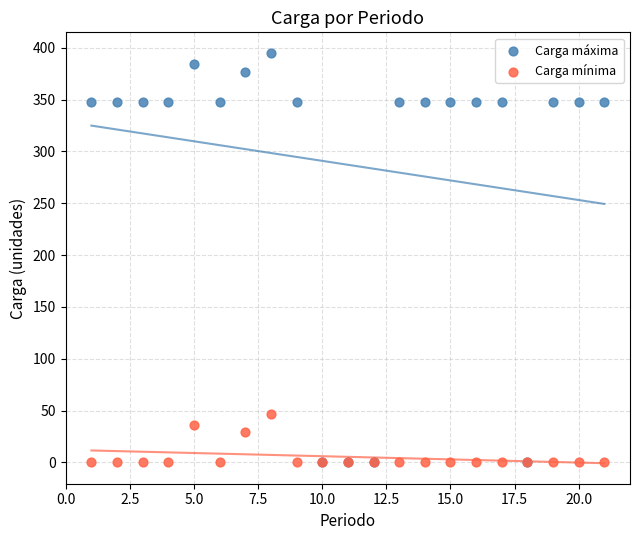

In the Carga mínima series, what Y value is closest to 23?

29